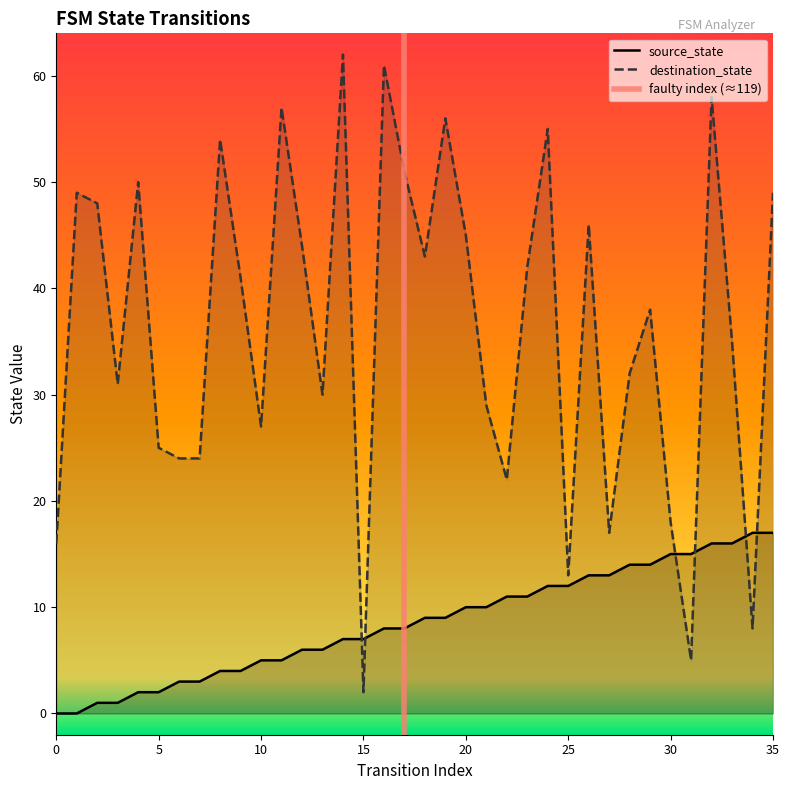

What is the value of the source_state point at the 6th from the left?

2